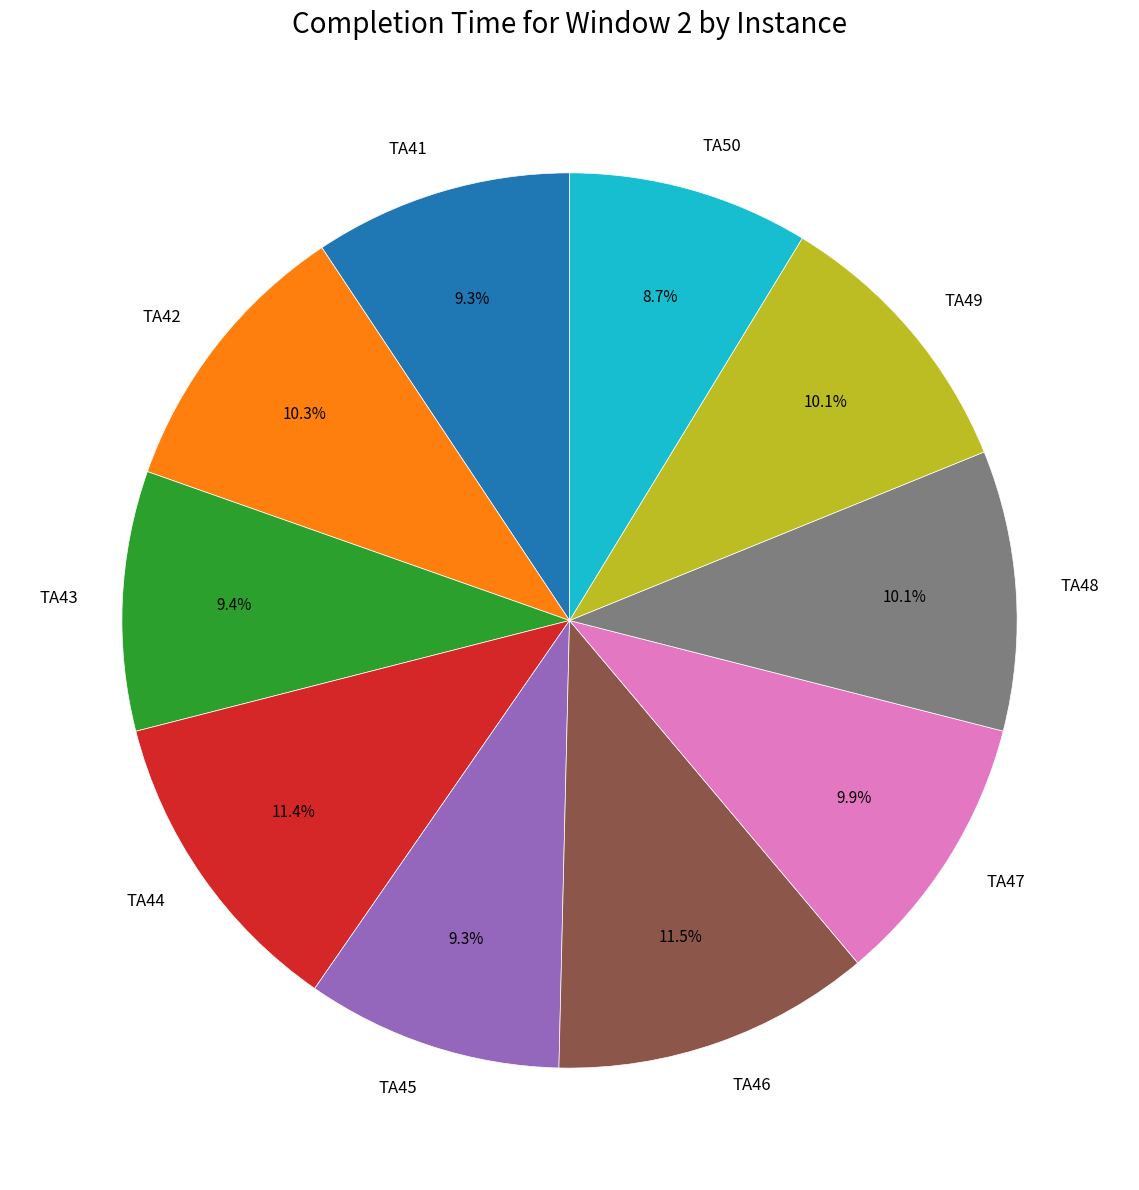

Combined, what portion of the pie is TA47 and TA48?

20.0%